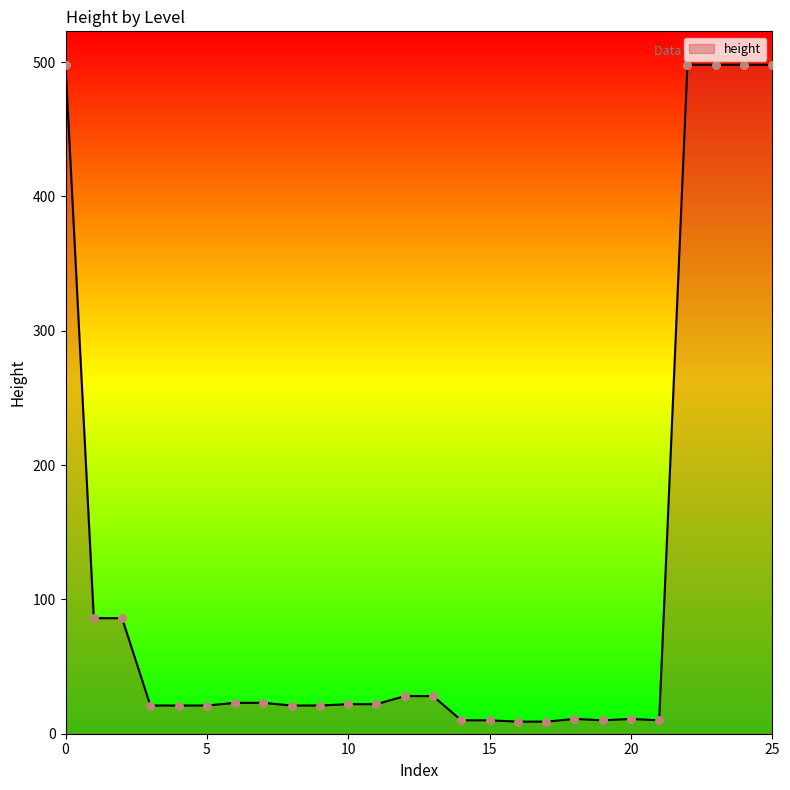

What is the maximum value shown in the chart?

498